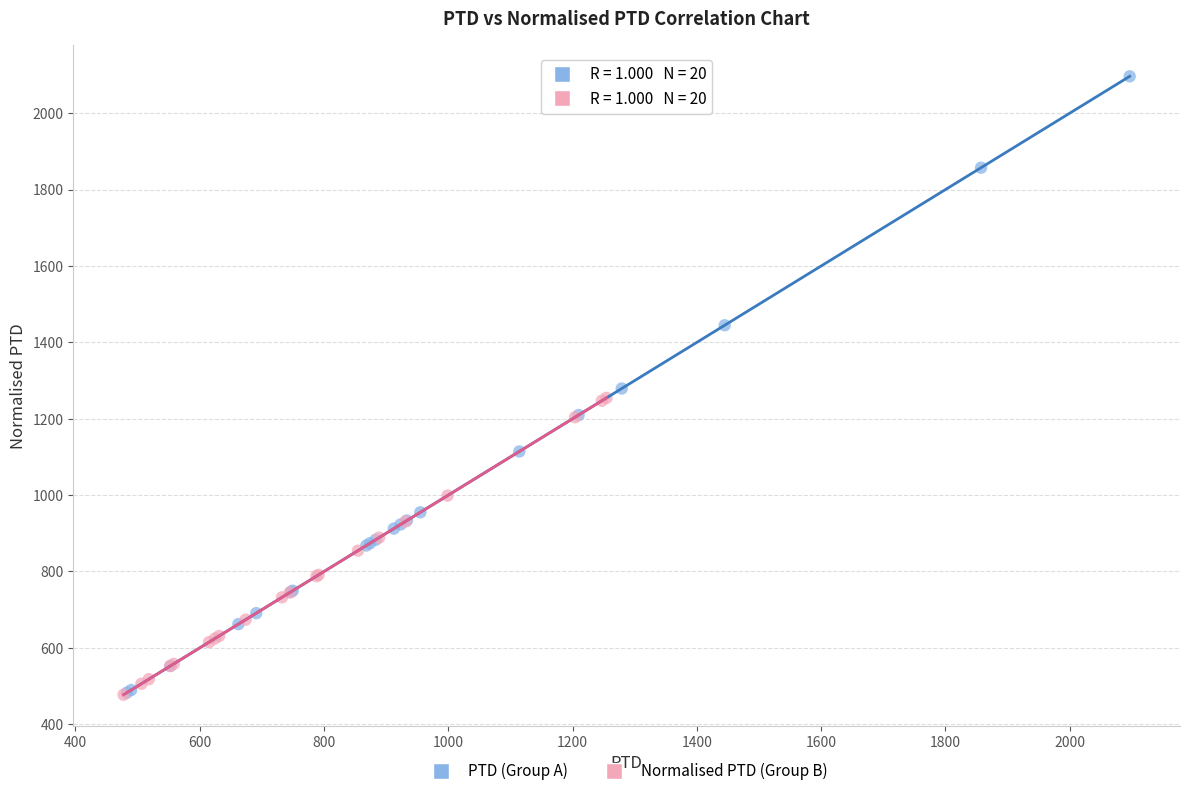

Which series has the widest spread of Y values?

PTD (Group A)